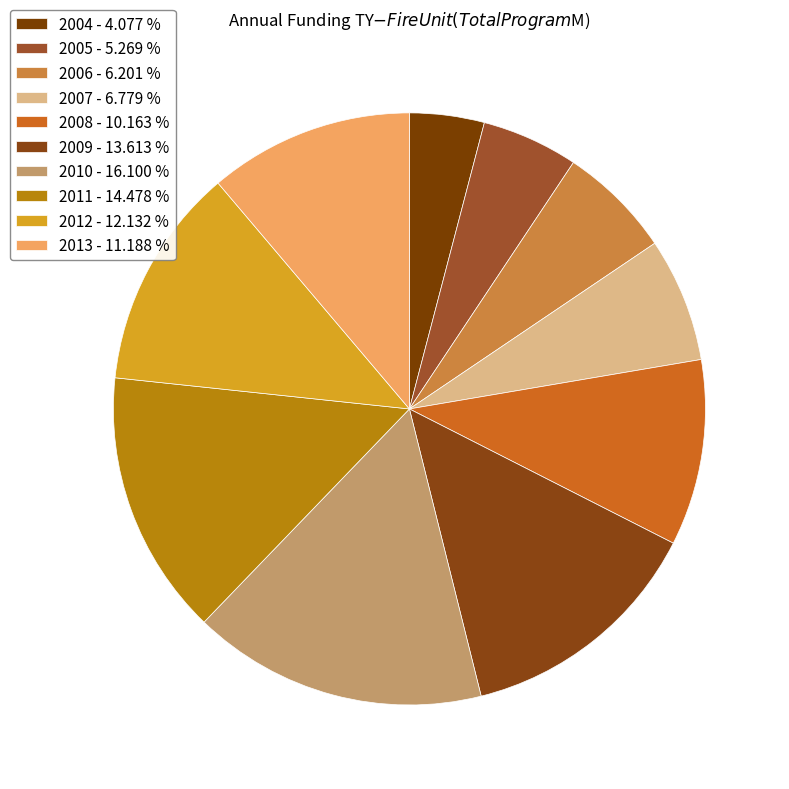

How many segments does this pie chart have?

10